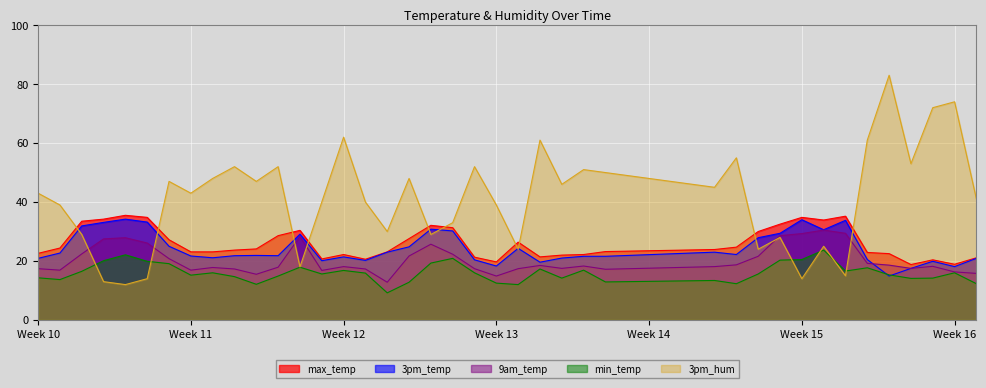

Is it true that 3pm_temp equals 34.0 at Week 15?

True